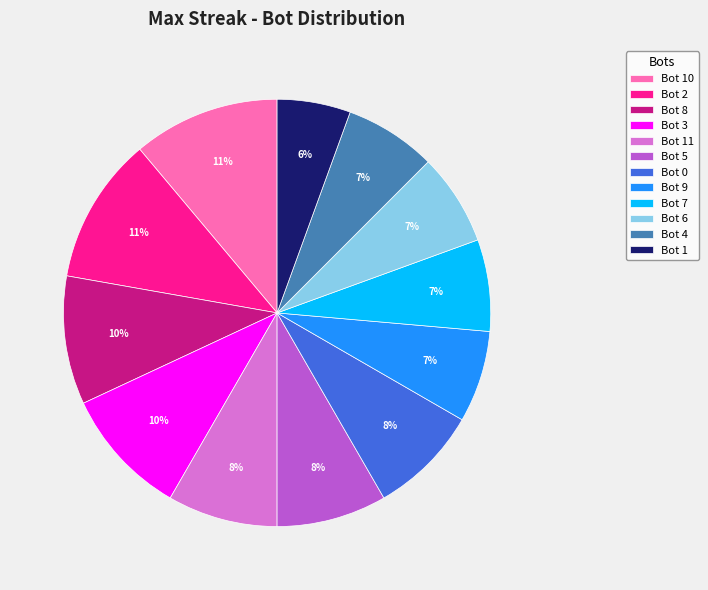

Is the sum of Bot 8 and Bot 5 greater than half?

No